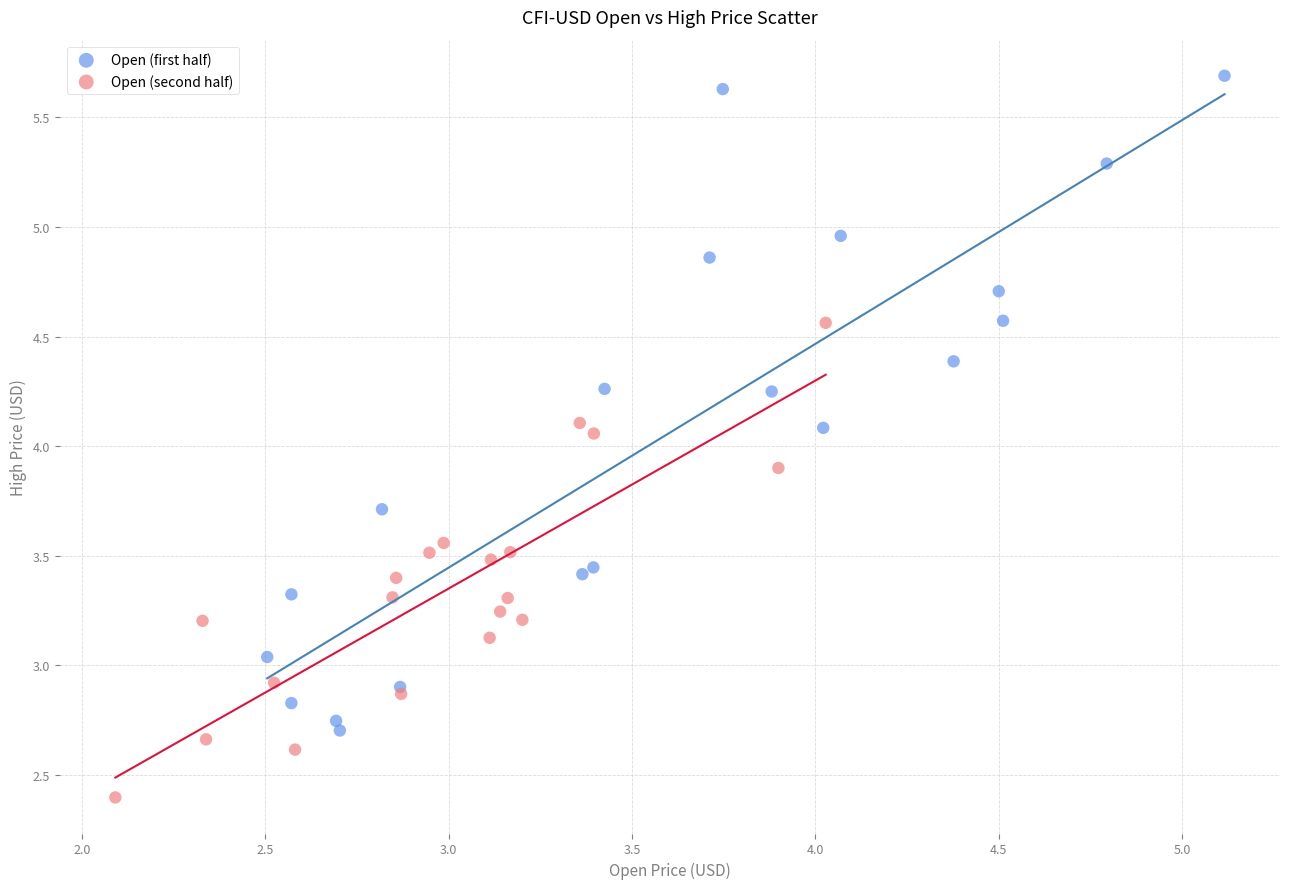

Which series has the widest spread of Y values?

Open (first half)